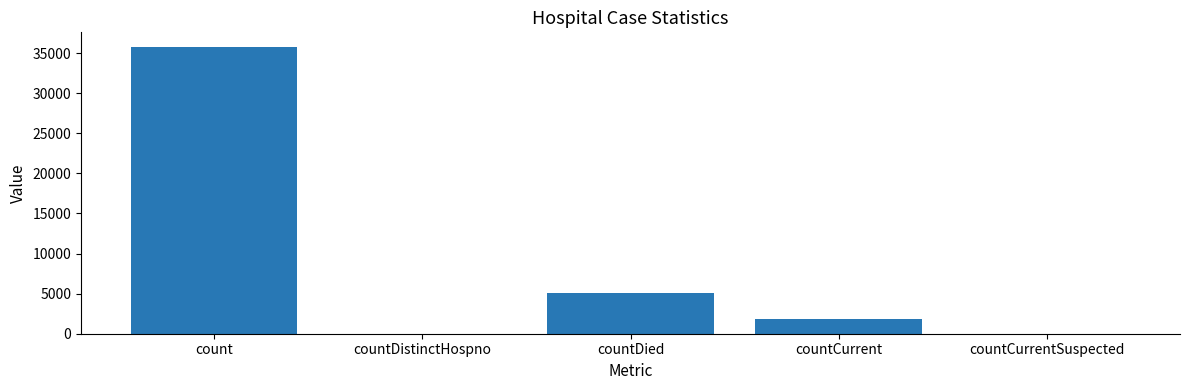

True or false: the data shows -15809 at countCurrentSuspected.

False